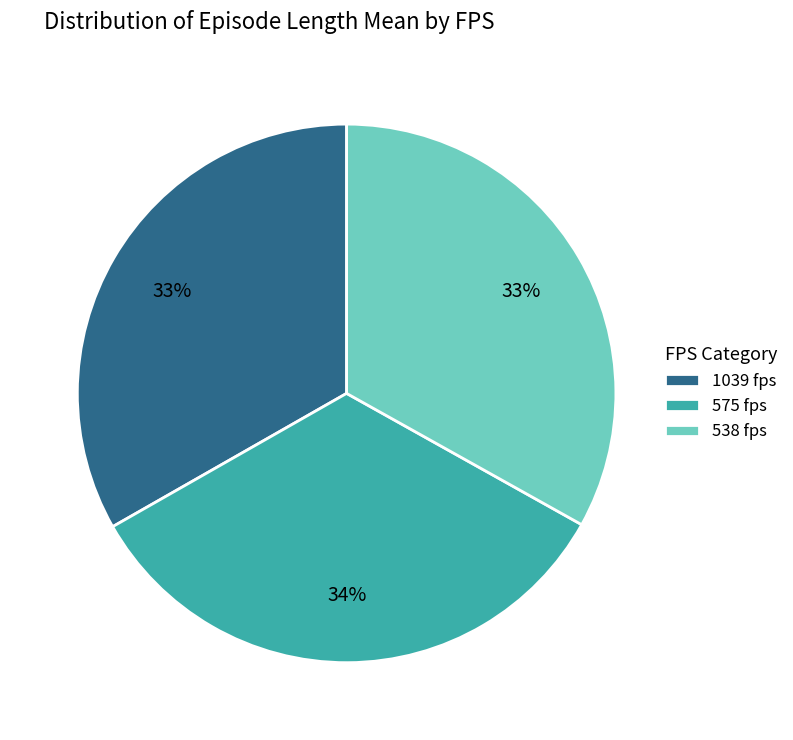

To the nearest percent, what is the combined percentage of 575 fps and 1039 fps?

67%